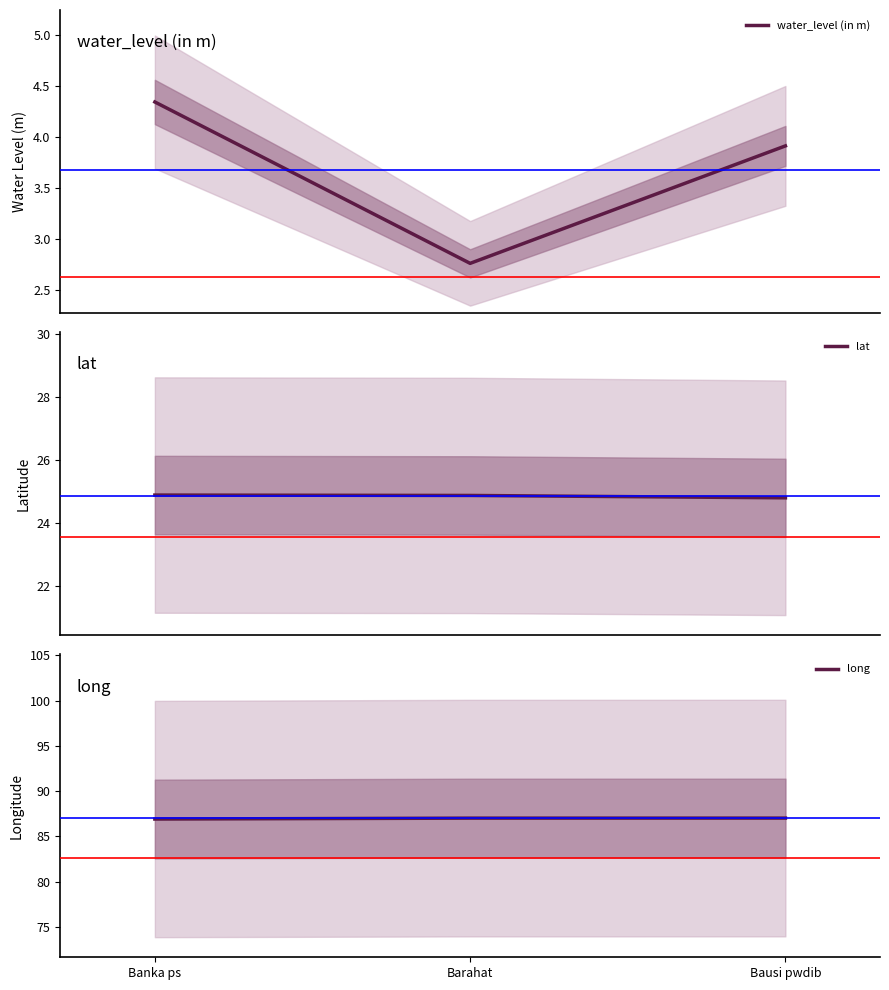

What is the label of the 2nd point from the right?

Barahat